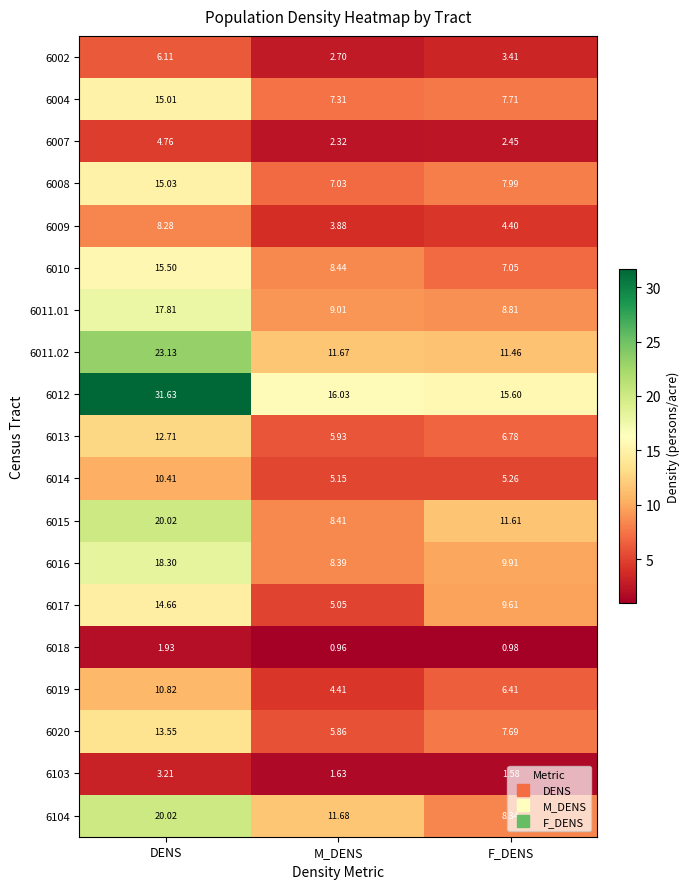

Where is 6012 nearest to the value 23?

M_DENS